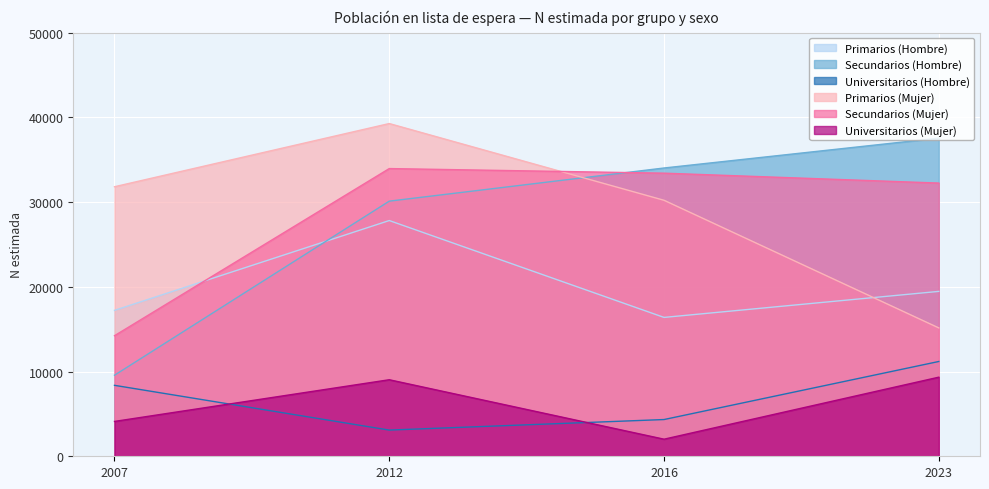

What is the average value of the Secundarios (Hombre) series?

27814